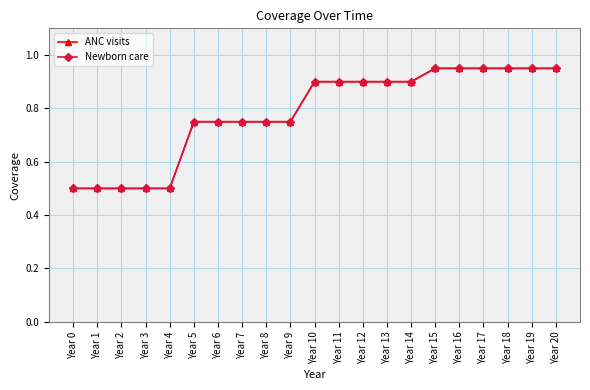

What is the value of the Newborn care point at the 17th from the left?

0.9